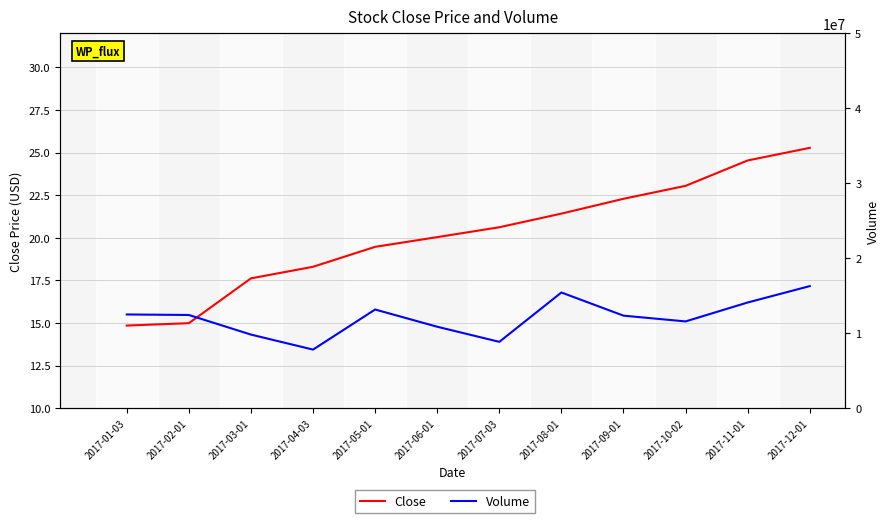

True or false: Volume and Close cross at least once.

False